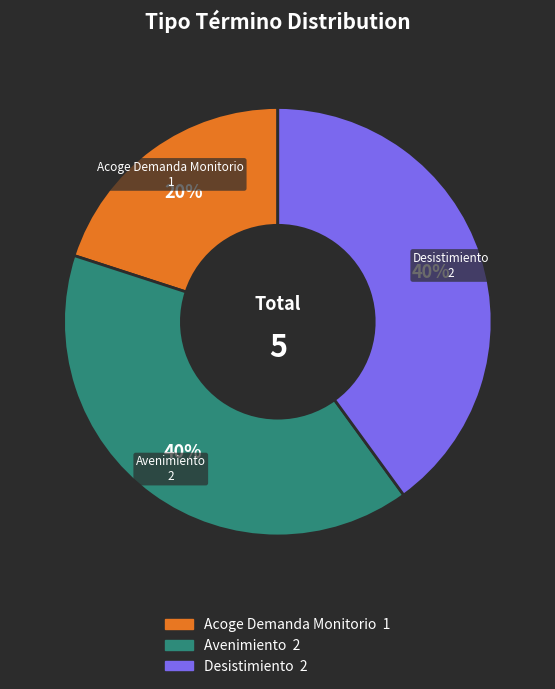

Is there any slice that represents more than half of the pie?

No